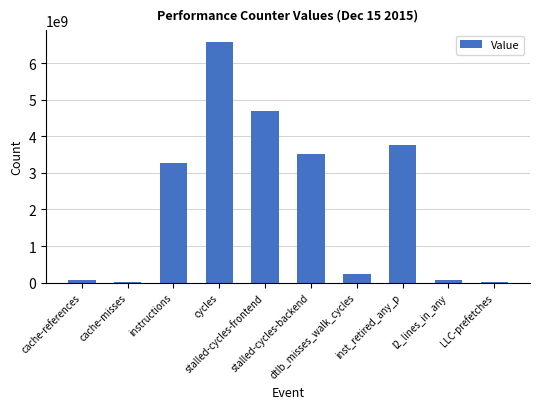

What is the maximum value shown in the chart?

6575482932